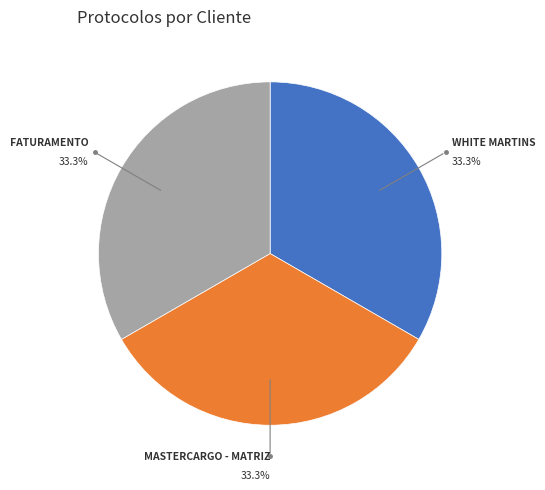

What percentage do MASTERCARGO - MATRIZ and WHITE MARTINS together represent?

66.7%